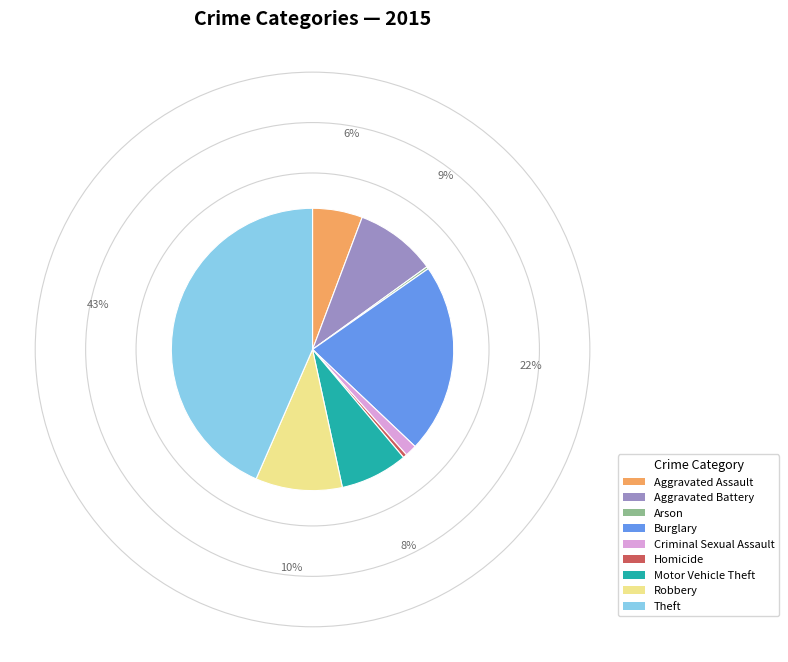

The Robbery slice represents 20% of the pie. True or false?

False